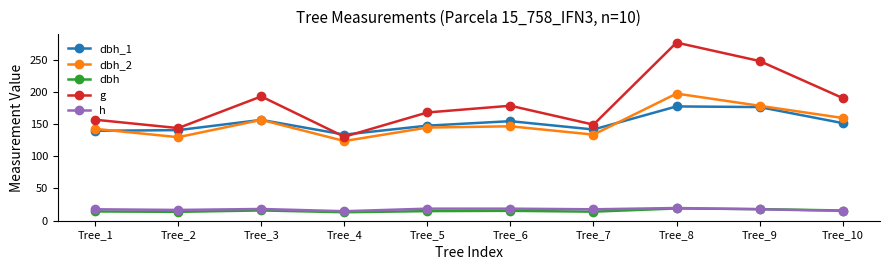

What is the value of the h point at the 1st from the left?

17.5